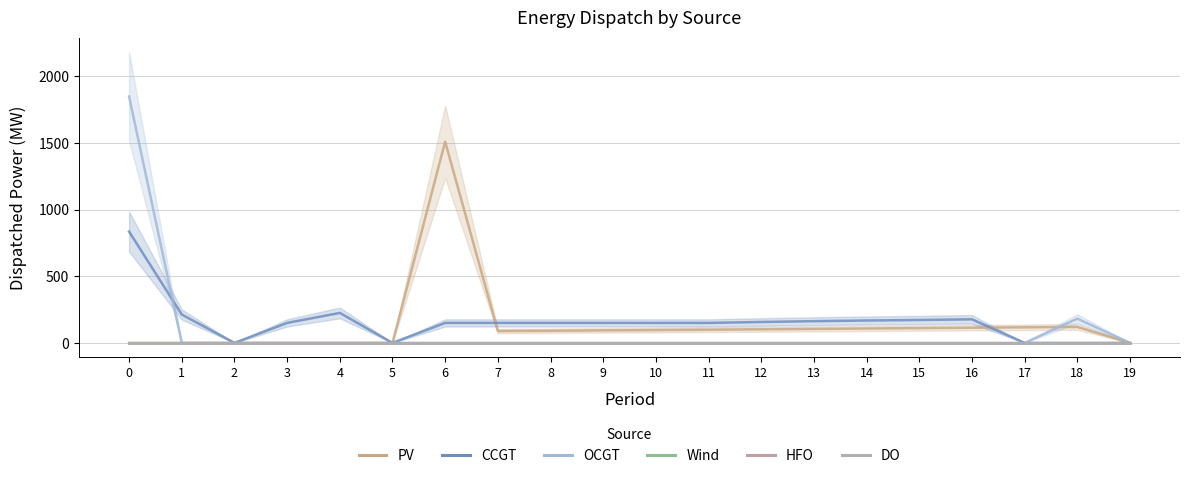

Reading right to left, transcribe all the data shown in this chart.

PV: 0	120	117	114	111	108	105	102	99	96	94	91	89	1510	0	0	0	0	0	0
CCGT: 0	0	0	177	172	168	163	157	150	150	150	150	150	150	0	225	150	0	213	835
OCGT: 0	182	0	0	0	0	0	0	0	0	0	0	0	0	0	0	0	0	0	1849
Wind: 0	0	0	0	0	0	0	0	0	0	0	0	0	0	0	0	0	0	0	0
HFO: 0	0	0	0	0	0	0	0	0	0	0	0	0	0	0	0	0	0	0	0
DO: 0	0	0	0	0	0	0	0	0	0	0	0	0	0	0	0	0	0	0	0